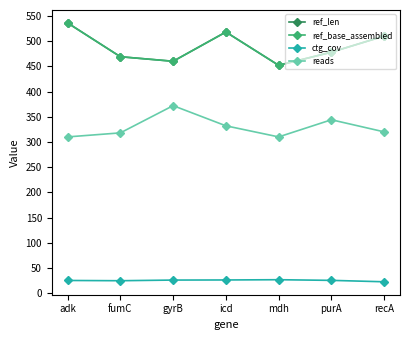

Is this an area chart (filled region under the line)?

No